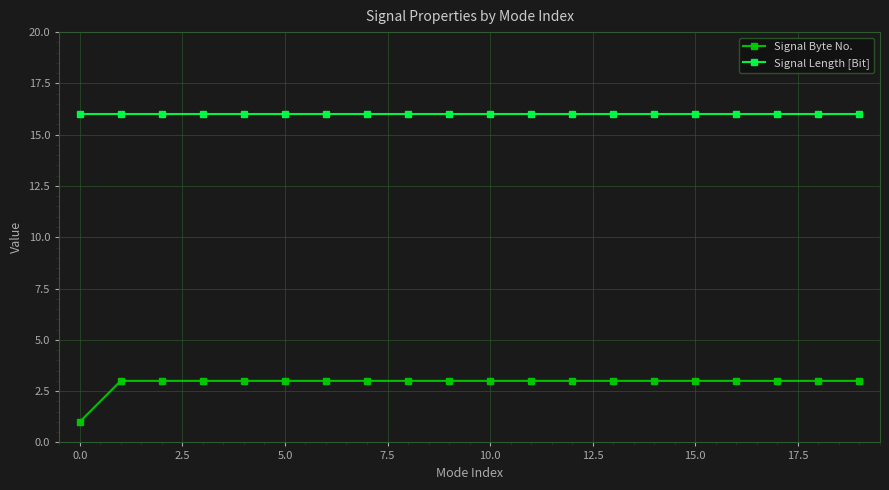

Does the chart have visible grid lines?

Yes